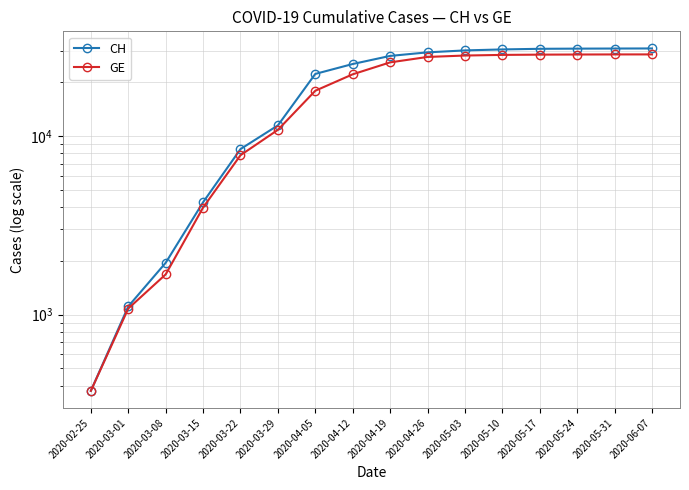

Reading left to right, extract all data points from this chart.

CH: 2020-02-25=375	2020-03-01=1113	2020-03-08=1952	2020-03-15=4259	2020-03-22=8449	2020-03-29=11467	2020-04-05=22253	2020-04-12=25284	2020-04-19=28063	2020-04-26=29381	2020-05-03=30126	2020-05-10=30509	2020-05-17=30756	2020-05-24=30824	2020-05-31=30865	2020-06-07=30897
GE: 2020-02-25=375	2020-03-01=1083	2020-03-08=1681	2020-03-15=3978	2020-03-22=7807	2020-03-29=10825	2020-04-05=17914	2020-04-12=22143	2020-04-19=25822	2020-04-26=27693	2020-05-03=28203	2020-05-10=28432	2020-05-17=28528	2020-05-24=28574	2020-05-31=28605	2020-06-07=28616